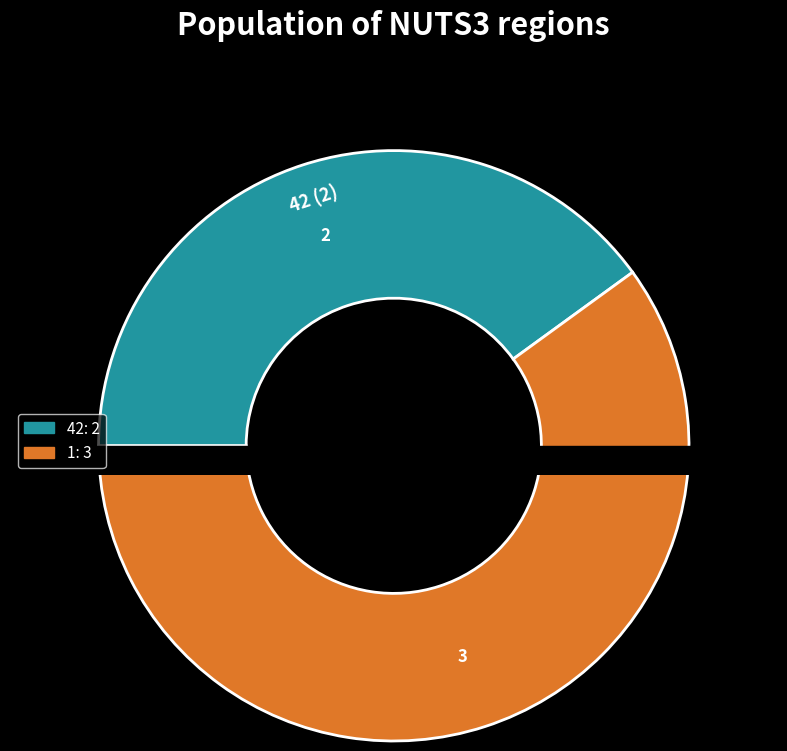

Rank the categories by value from lowest to highest.

42, 1